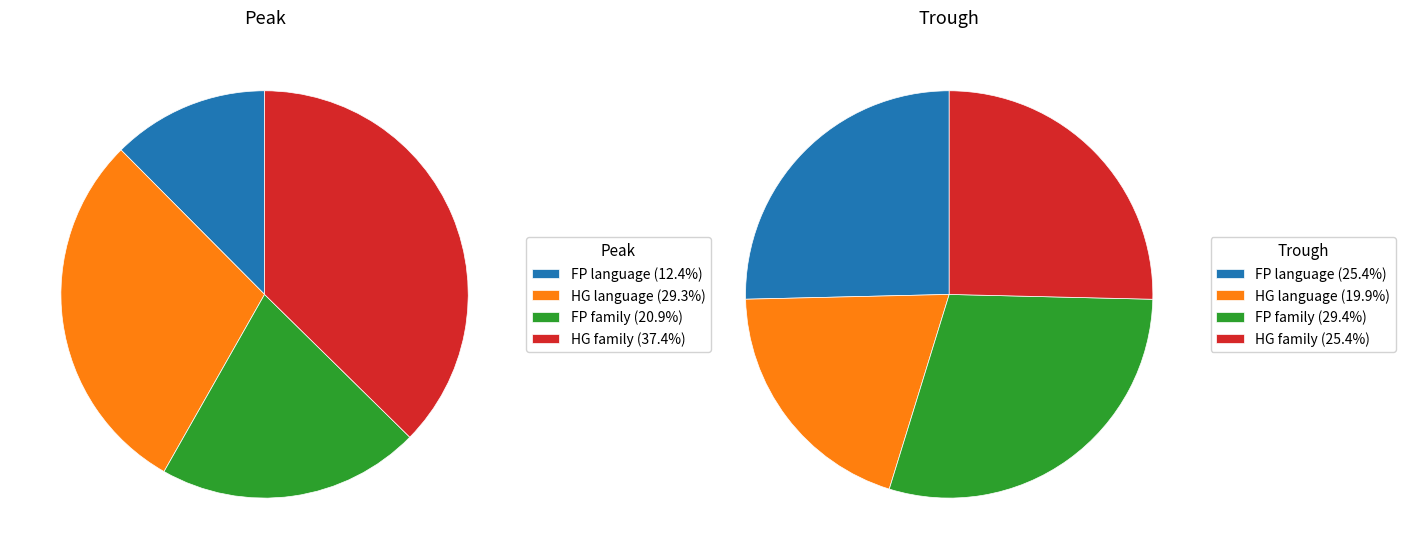

The FP family slice represents 20% of the pie. True or false?

False